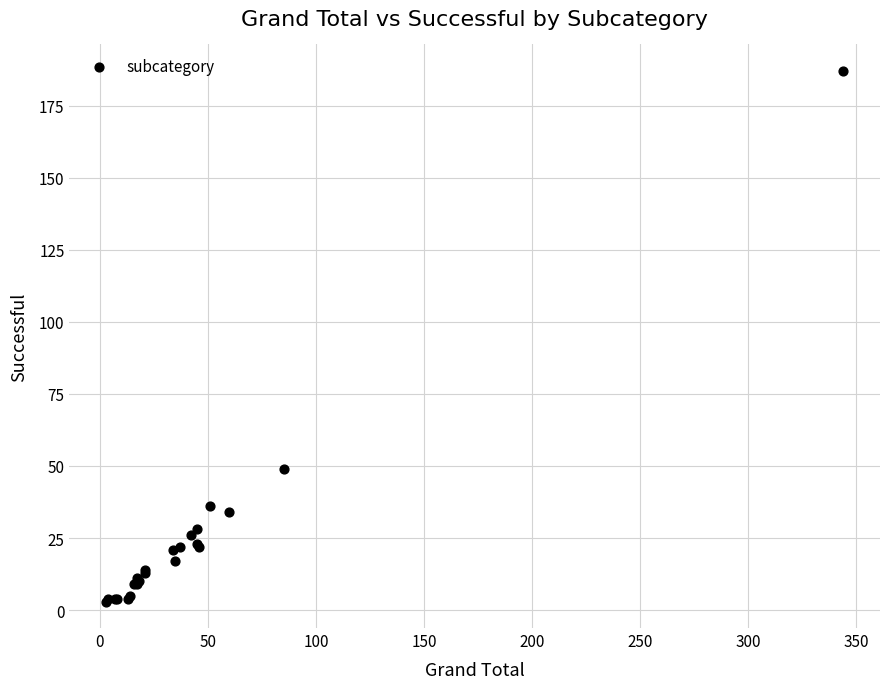

What Y value in the scatter plot is closest to 95?

49